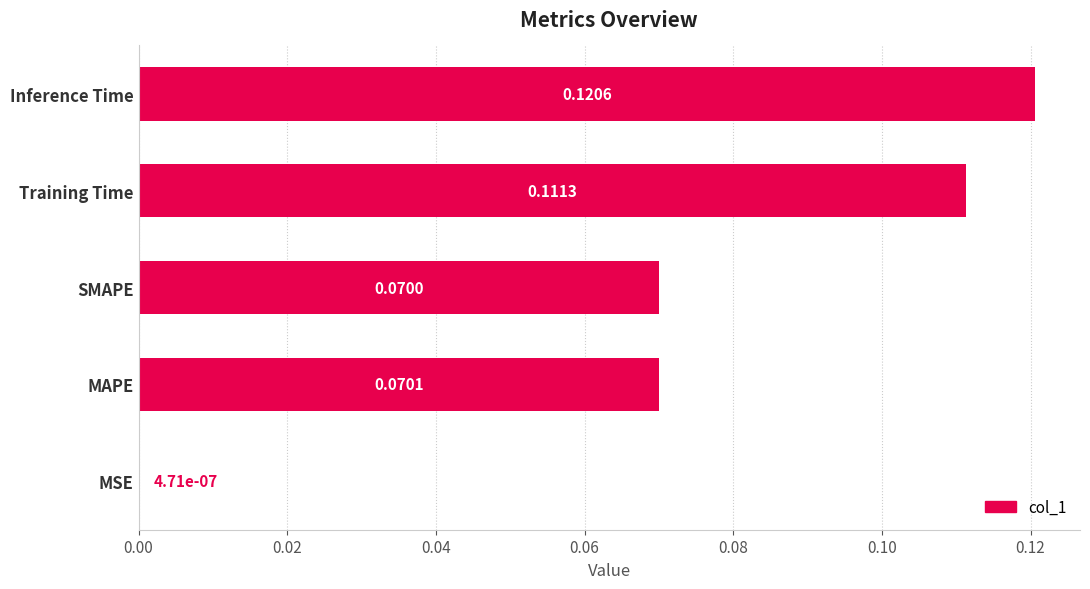

Between MSE and MAPE, which is larger?

MAPE